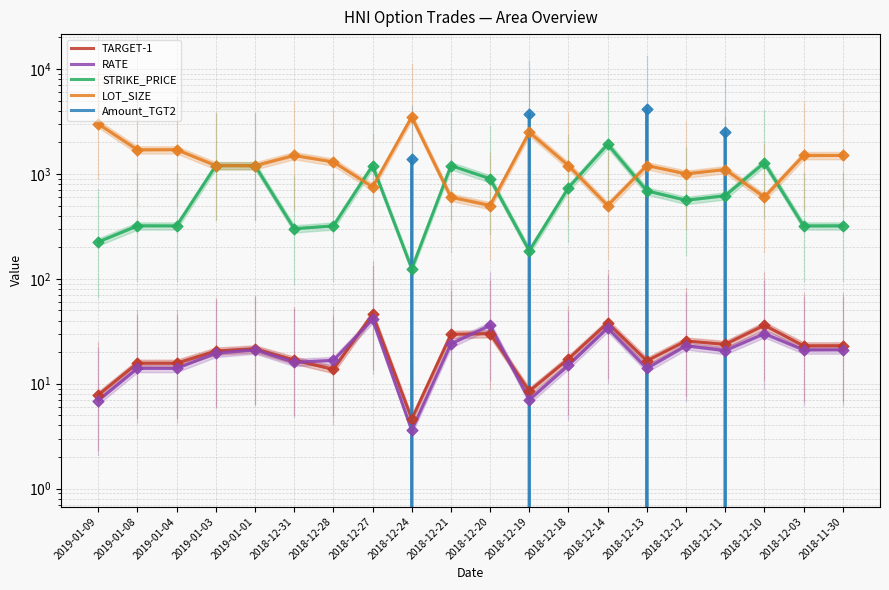

Which series reaches the maximum Y coordinate?

Amount_TGT2